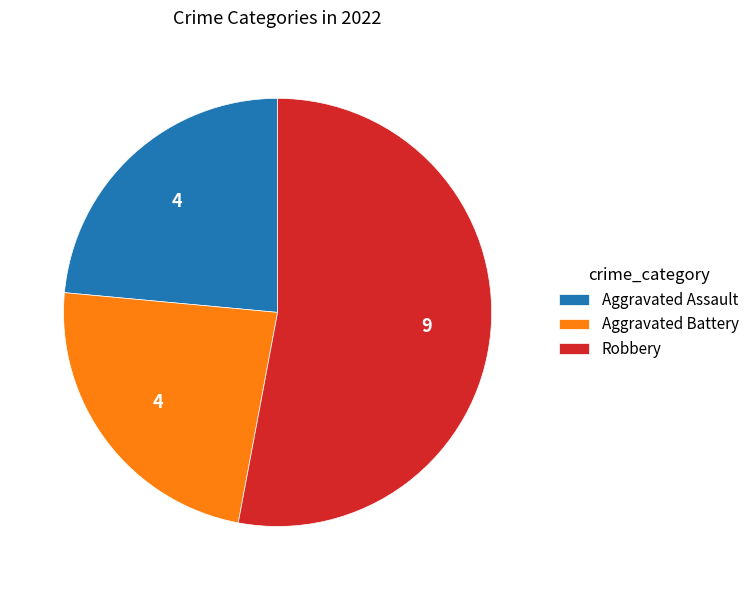

Which category accounts for the majority?

Robbery